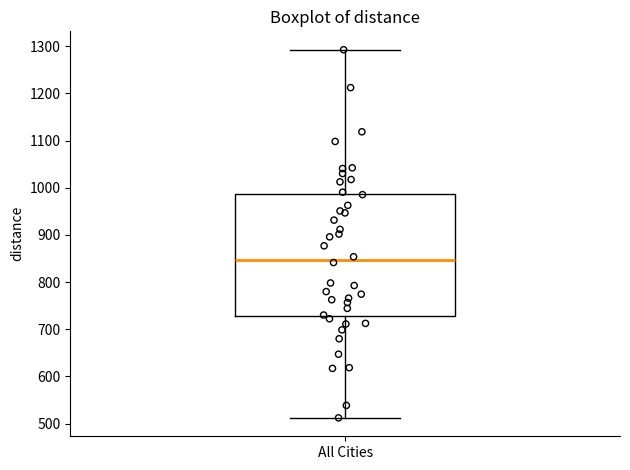

Read this box plot against the y-axis: the position of the median line, the range covered by the box, and the ends of both whiskers. The values are not printed on the chart, so give them approximately, as read against the axis.

median 850, box 730 to 990, whiskers 510 to 1290